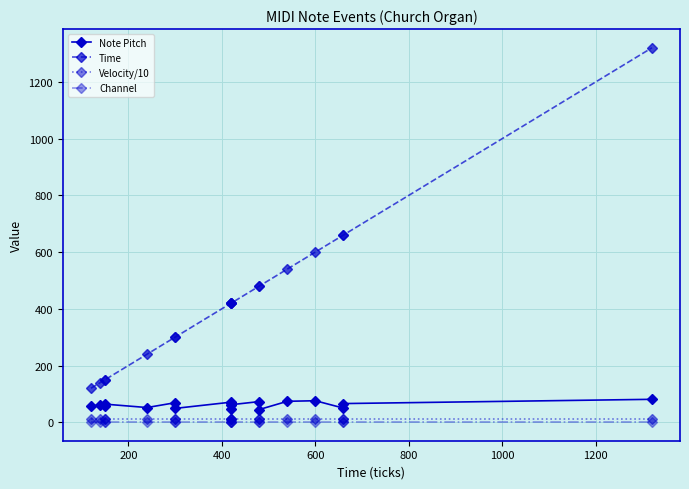

True or false: Channel and Velocity/10 intersect in this chart.

False